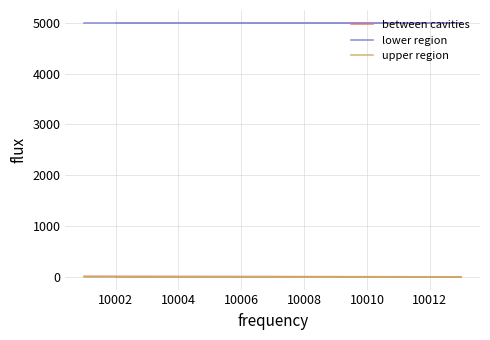

What is the lowest value of the between cavities series?

1